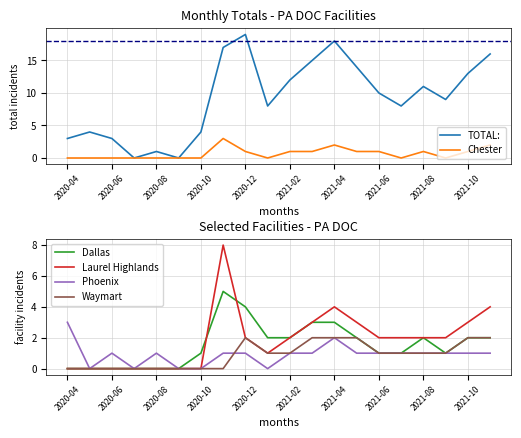

Is it true that Dallas equals 0 at 2020-08?

True